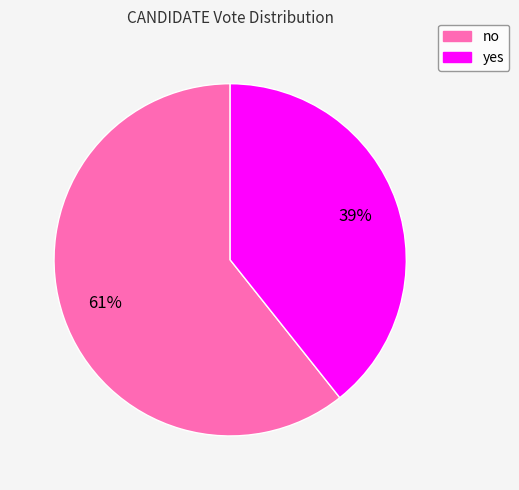

Rank the categories by value from lowest to highest.

yes, no